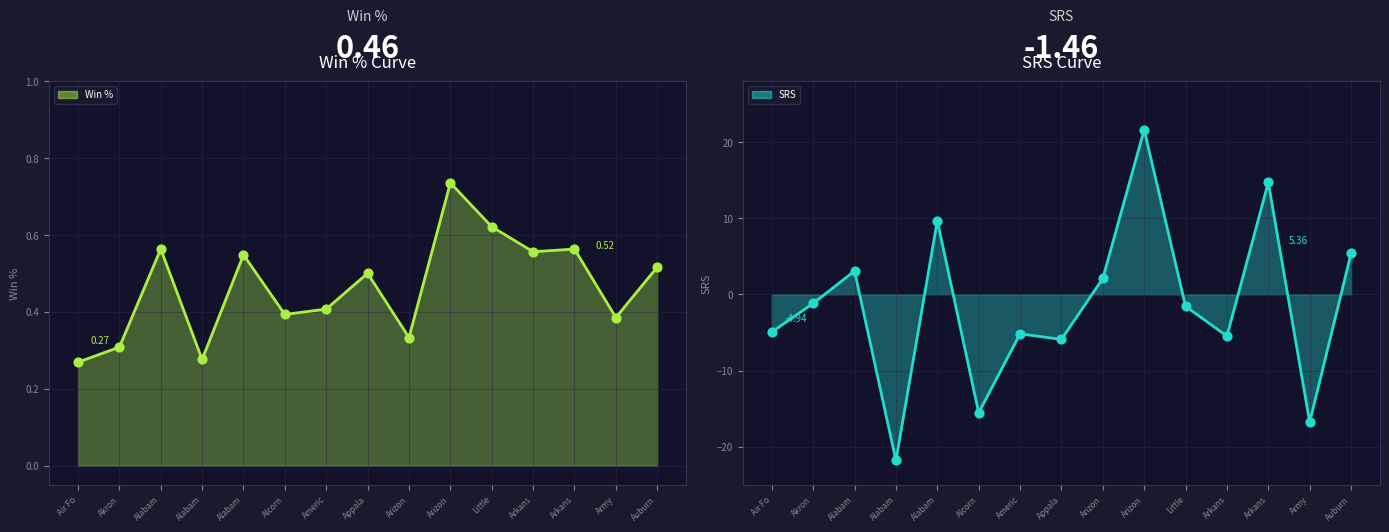

Which series reaches the minimum Y coordinate?

SRS line